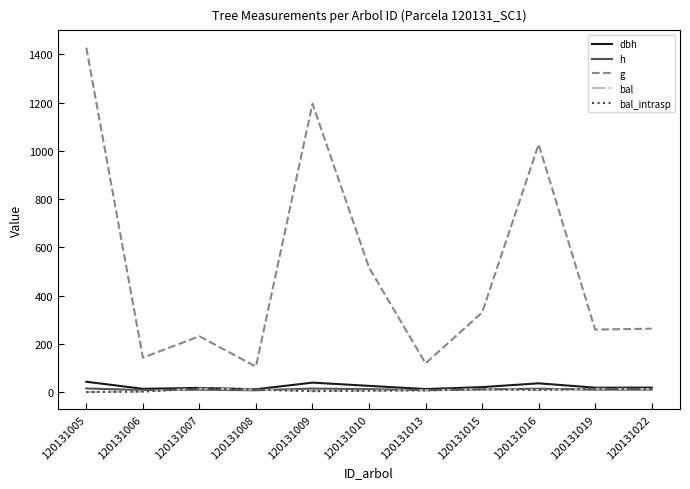

What is the value of the g point at the 5th from the left?

1194.8